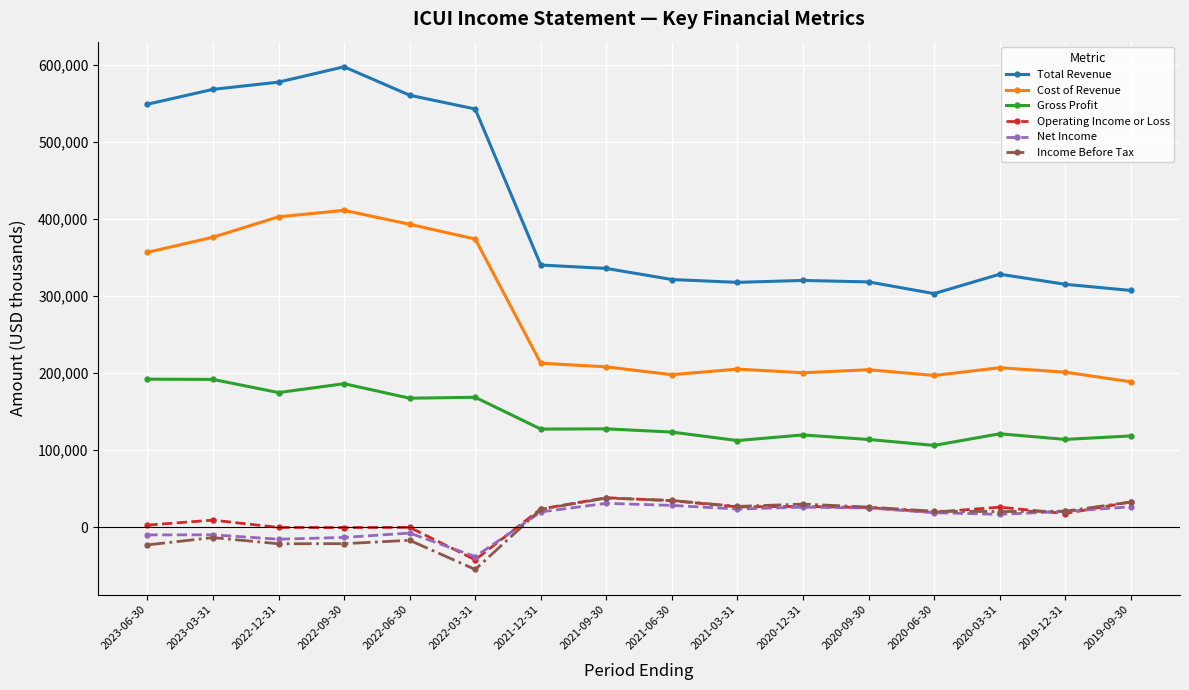

True or false: Income Before Tax and Cost of Revenue cross at least once.

False